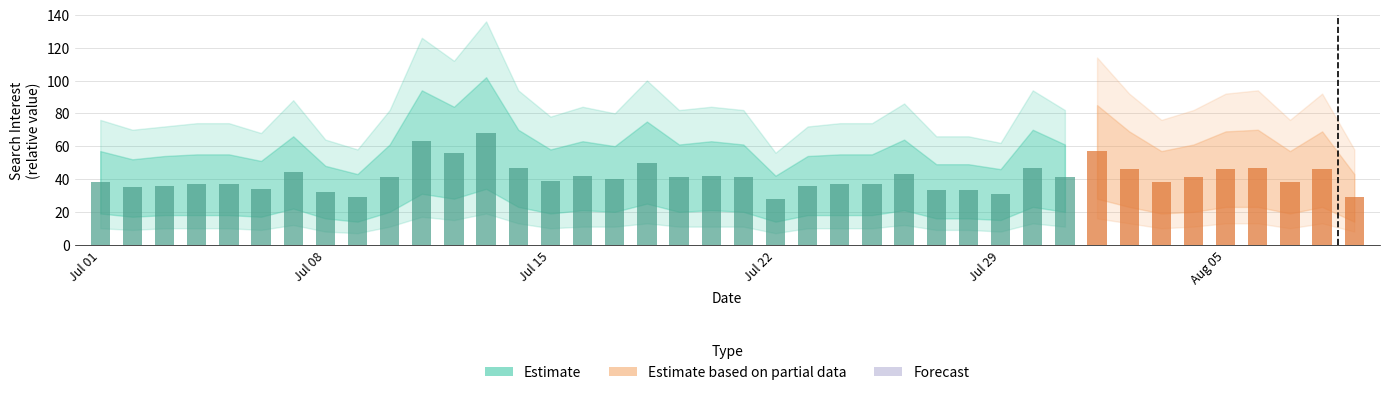

What is the label of the 12th bar from the left?

2014/07/12